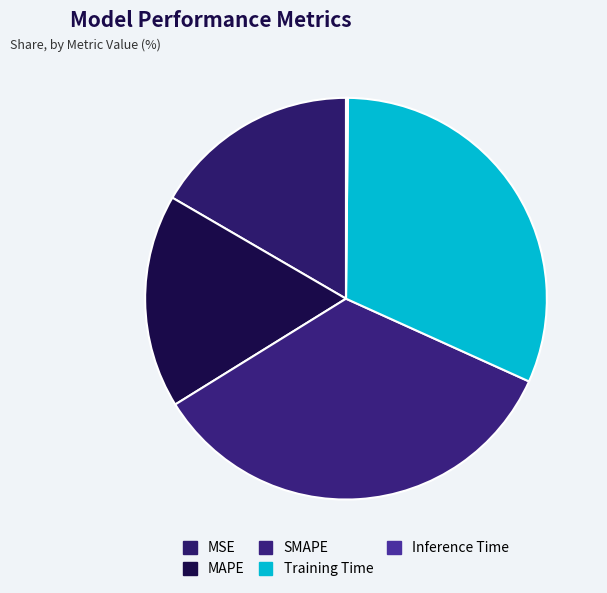

Is it true that MAPE is 17% of the pie?

True